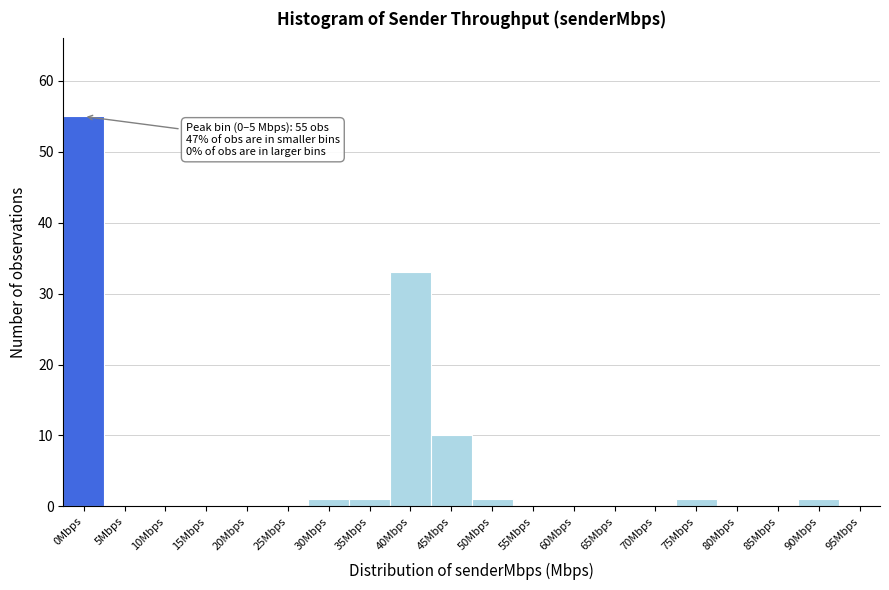

Reading left to right, transcribe all the data shown in this chart.

0Mbps=55	5Mbps=0	10Mbps=0	15Mbps=0	20Mbps=0	25Mbps=0	30Mbps=1	35Mbps=1	40Mbps=33	45Mbps=10	50Mbps=1	55Mbps=0	60Mbps=0	65Mbps=0	70Mbps=0	75Mbps=1	80Mbps=0	85Mbps=0	90Mbps=1	95Mbps=0